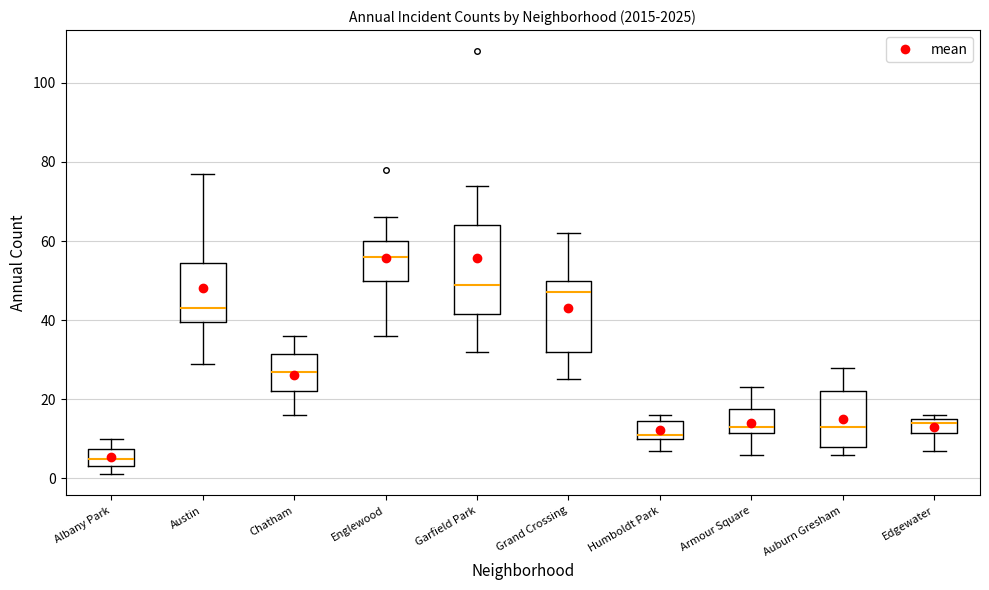

Where does the median line of the box for Garfield Park sit on the y-axis? The values are not printed on the chart, so give them approximately, as read against the axis.

50